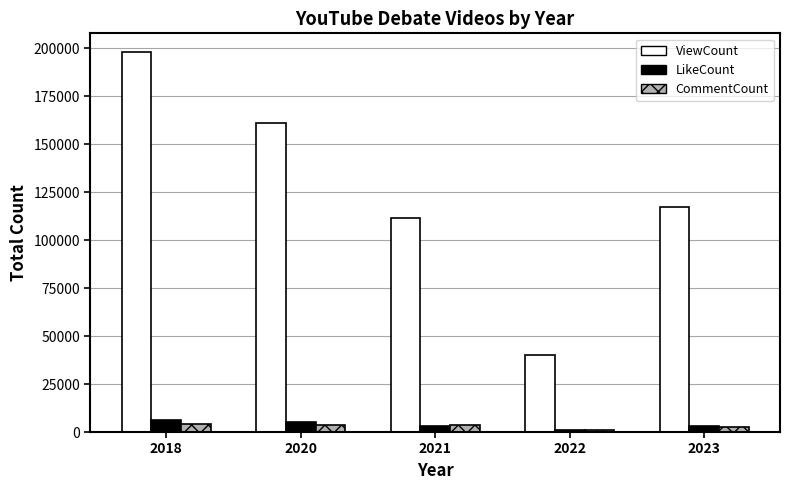

What is the difference between the maximum and minimum values in the ViewCount series?

157791